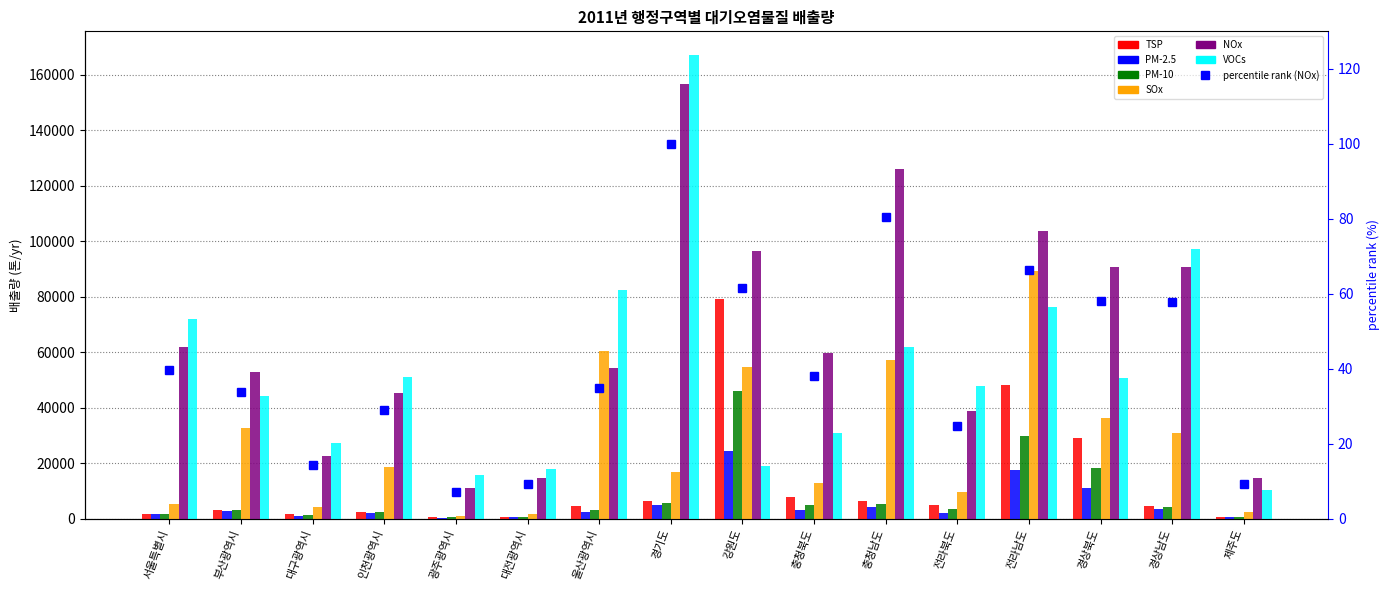

Are the bars grouped side by side (vs. stacked)?

Yes